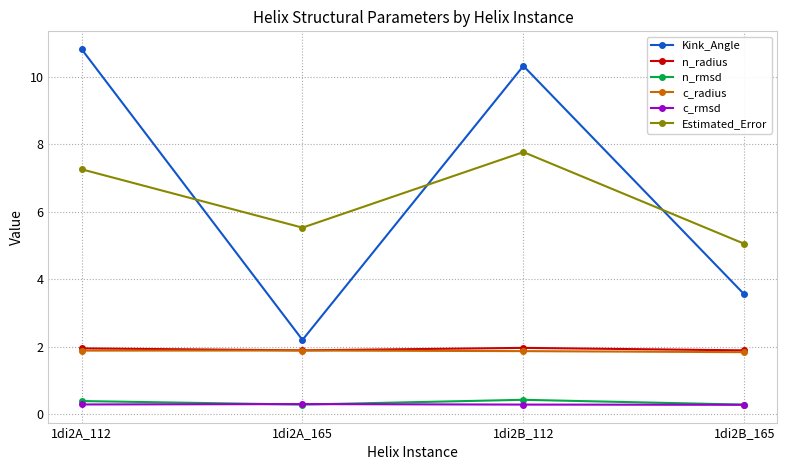

Does the chart have visible grid lines?

Yes